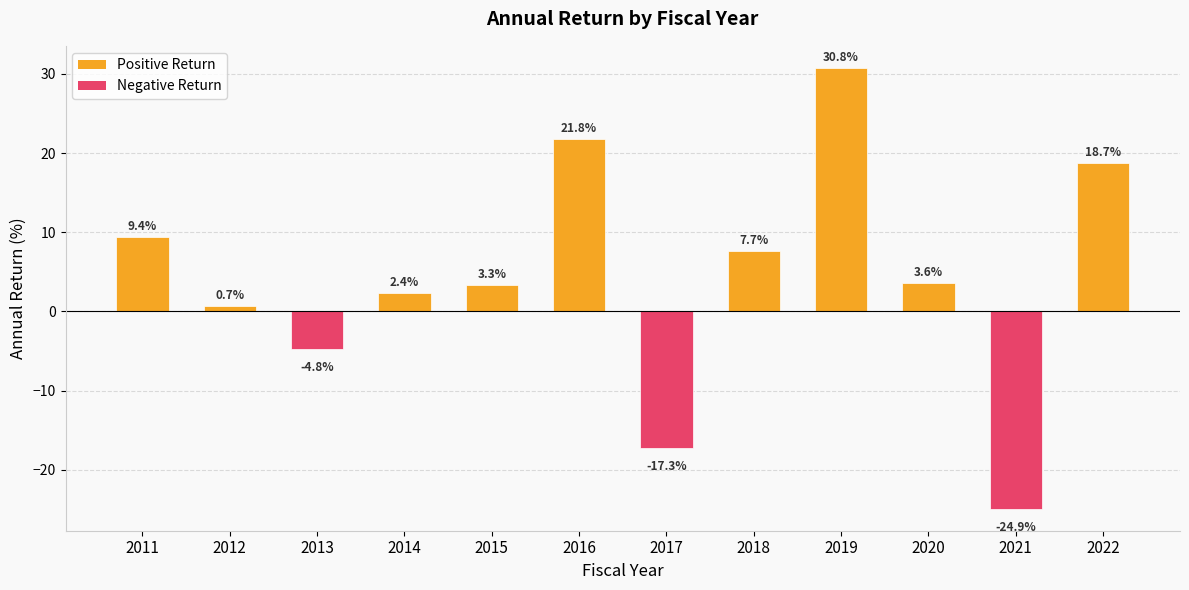

Rank the categories by value from highest to lowest.

2019, 2016, 2022, 2011, 2018, 2020, 2015, 2014, 2012, 2013, 2017, 2021